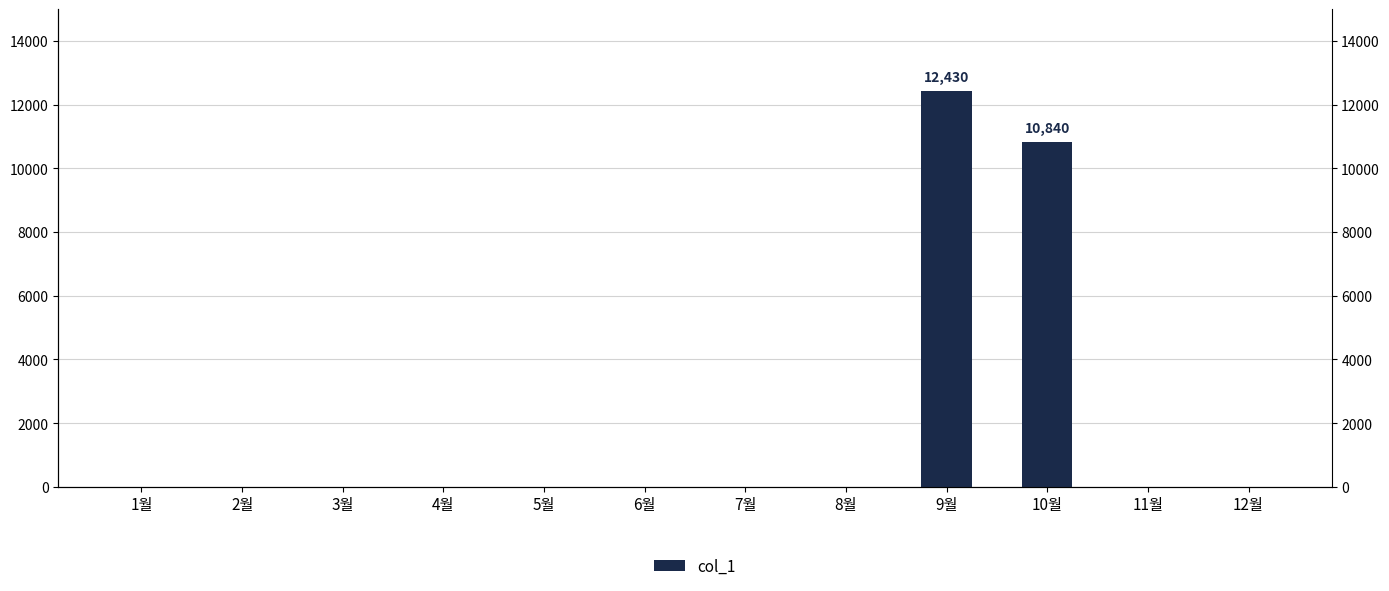

Count the number of data series in this chart.

1